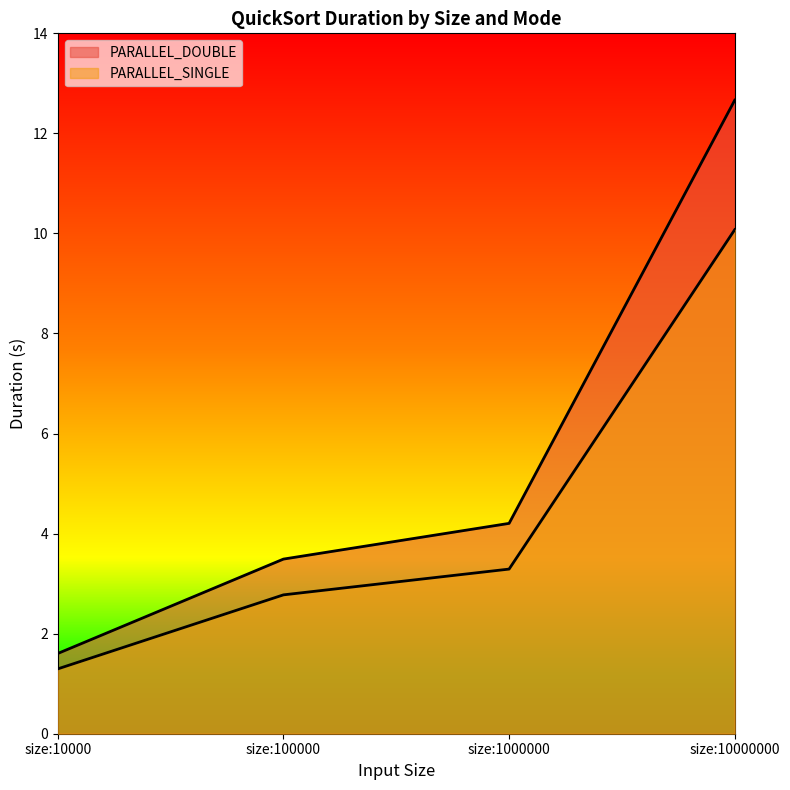

At which category does the chart reach its peak across all series?

size:10000000